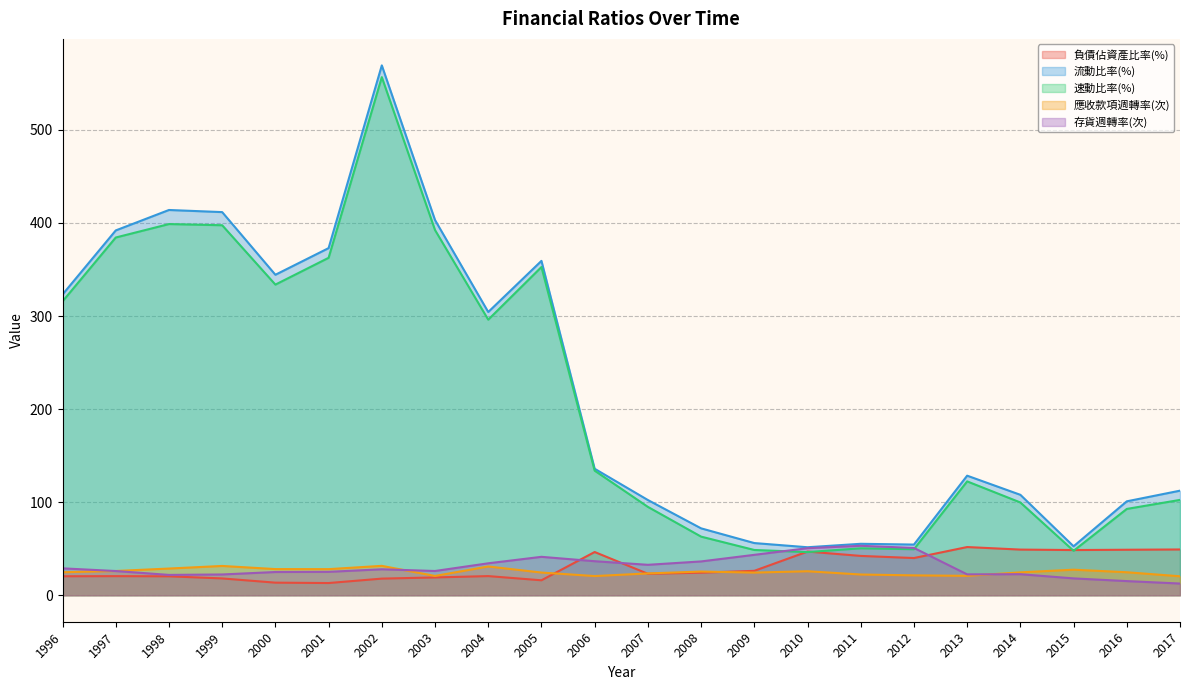

Rank the categories by 流動比率(%) value from lowest to highest.

2010, 2015, 2012, 2011, 2009, 2008, 2016, 2007, 2014, 2017, 2013, 2006, 2004, 1996, 2000, 2005, 2001, 1997, 2003, 1999, 1998, 2002